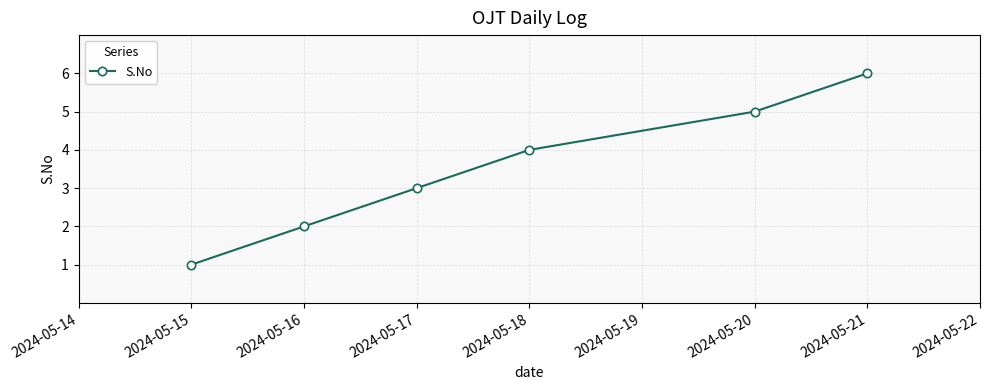

What is the value of the 2nd point from the left?

2